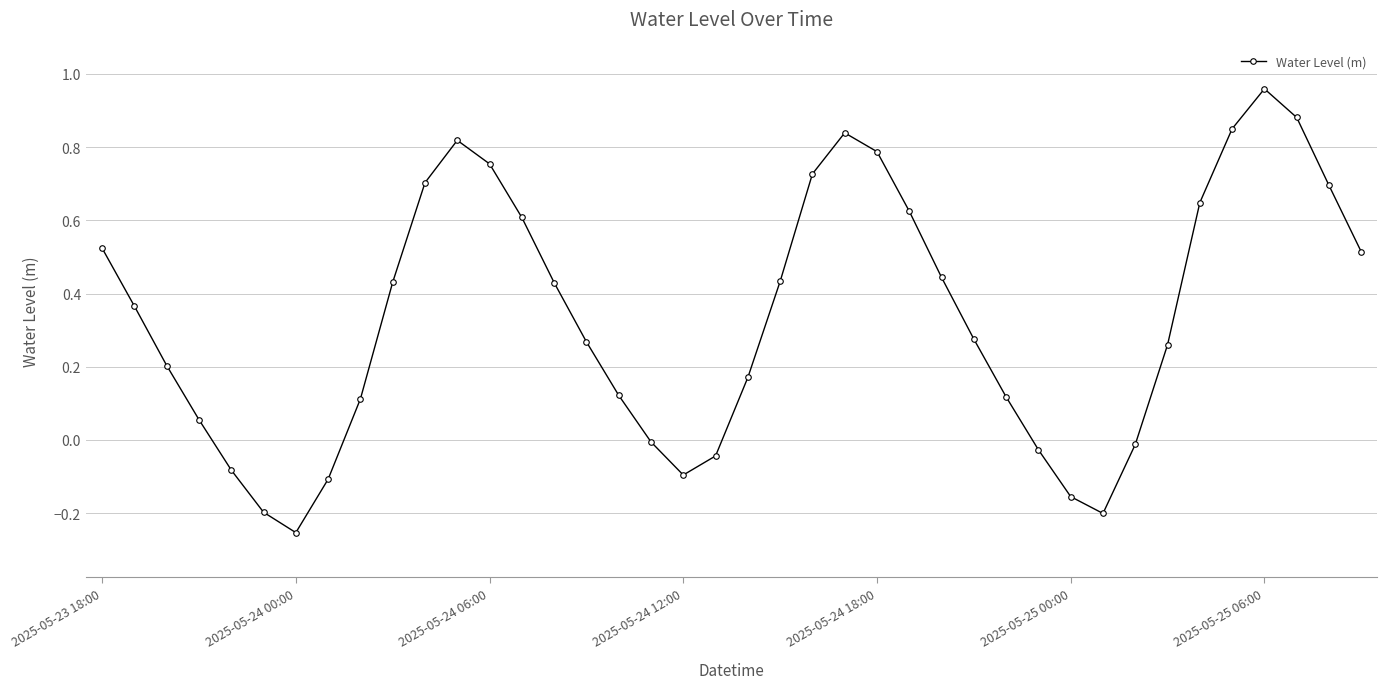

Does the chart display data point markers on the line(s)?

Yes